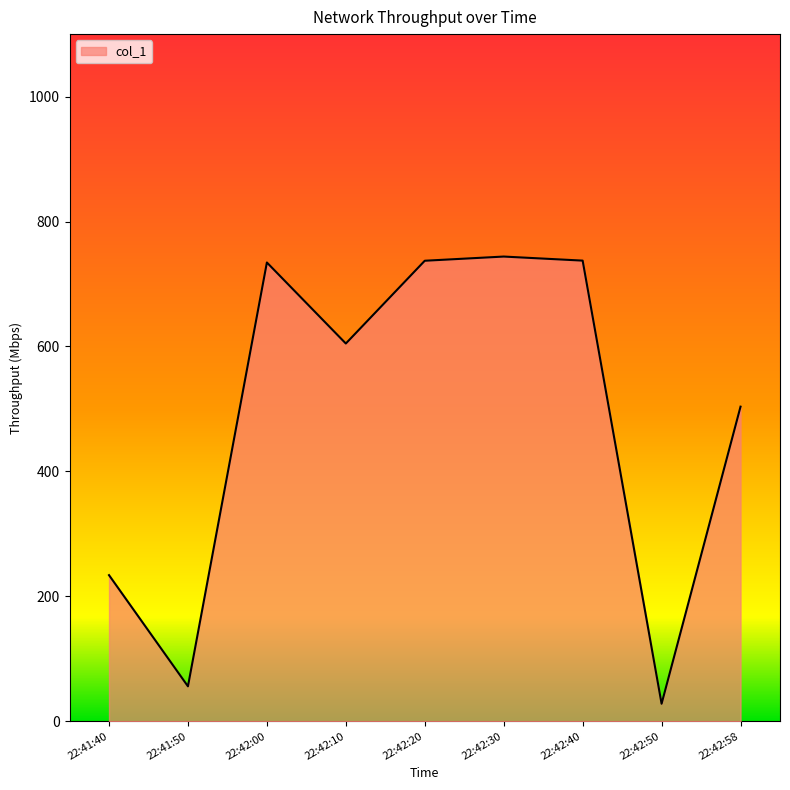

What is the ratio of the value at 22:42:58 to the value at 22:42:30?

0.7